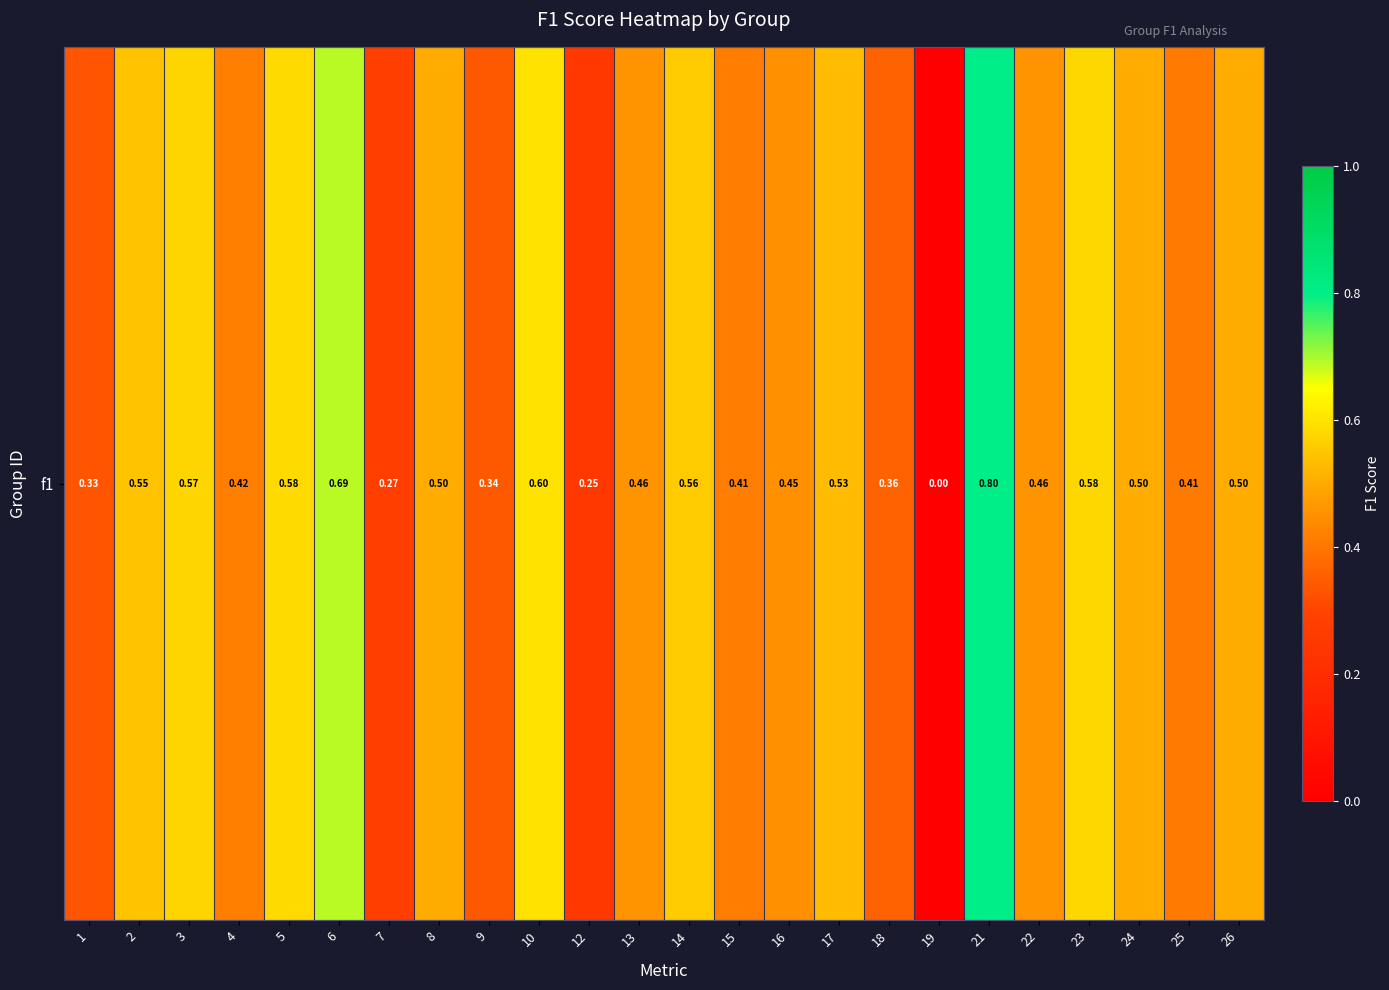

How many values are between 0 and 1?

24